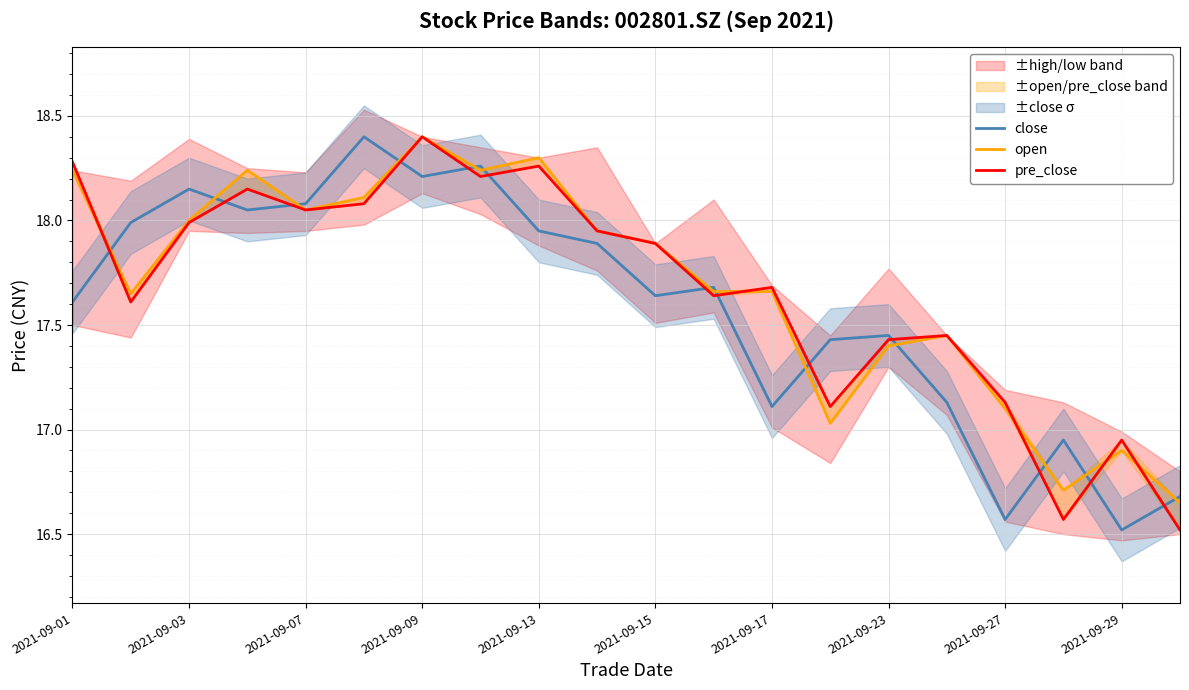

What is the value of the open point at the 11th from the left?

17.9